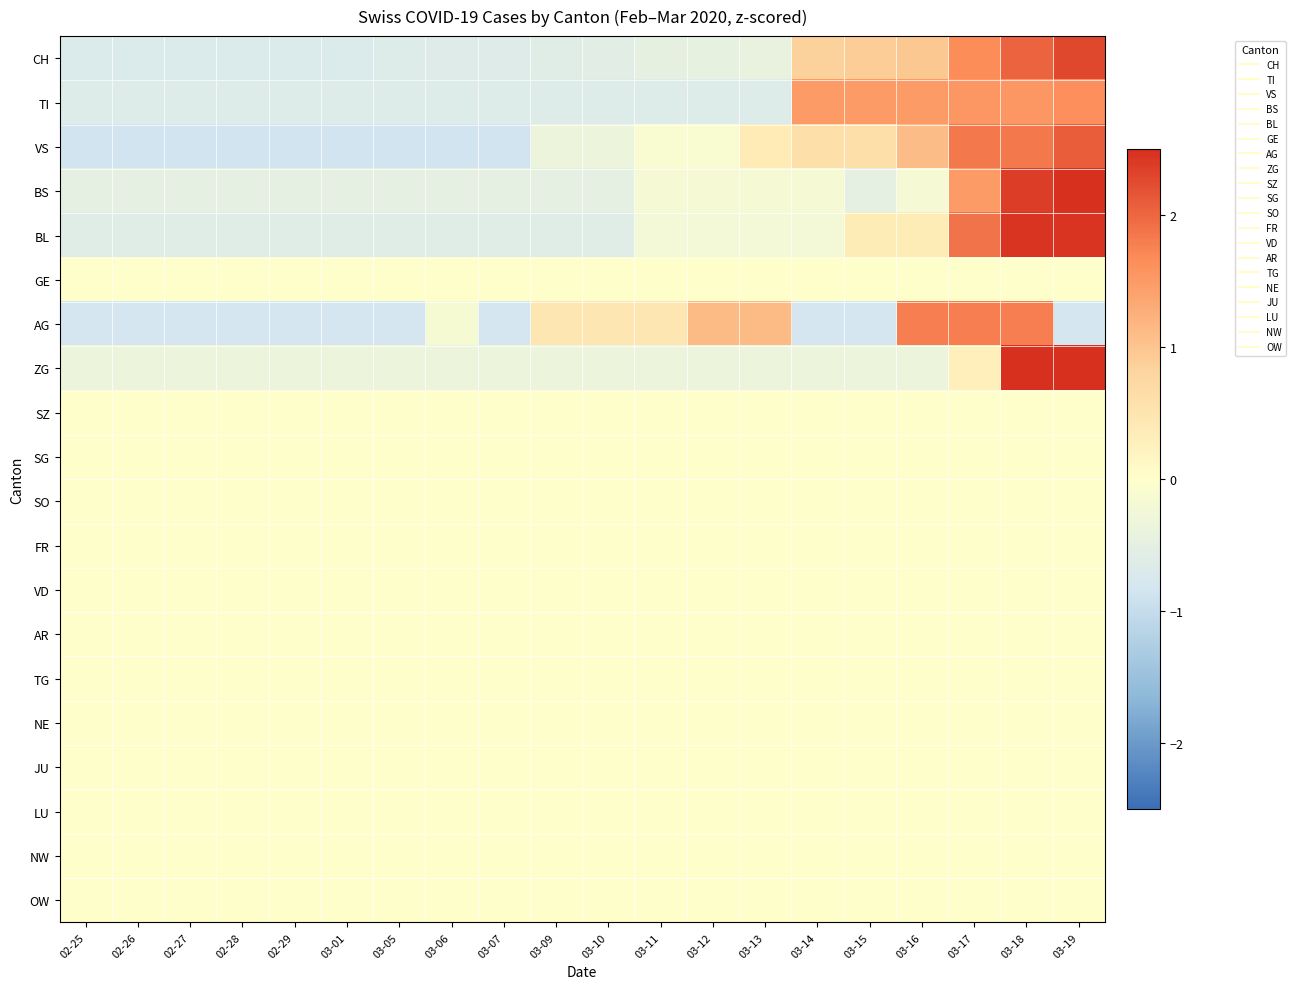

Which series has the largest total across all categories?

BL